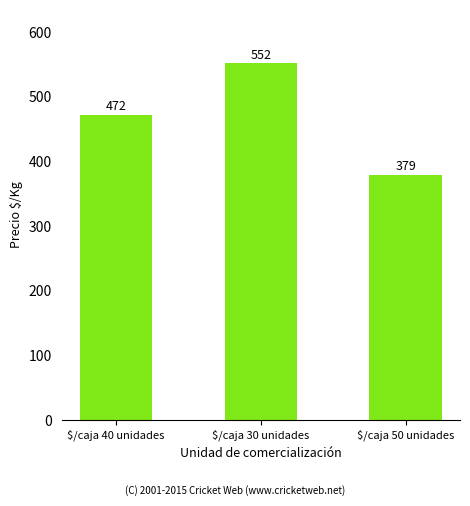

How many series are shown in this chart?

1